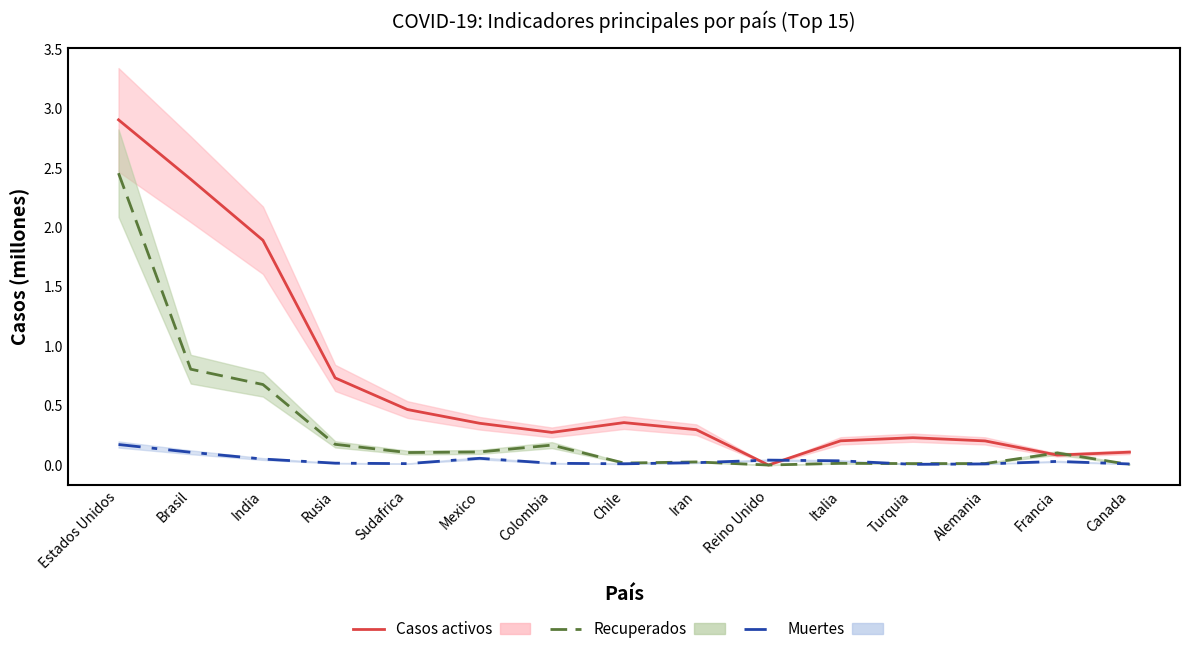

Is it true that Casos activos equals 3.7 at Brasil?

False